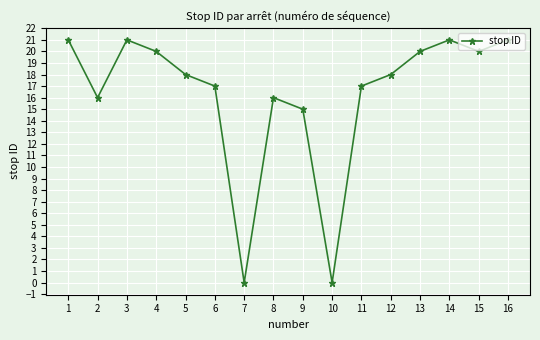

Approximately how many times larger is the value at 11 compared to 9?

1.1